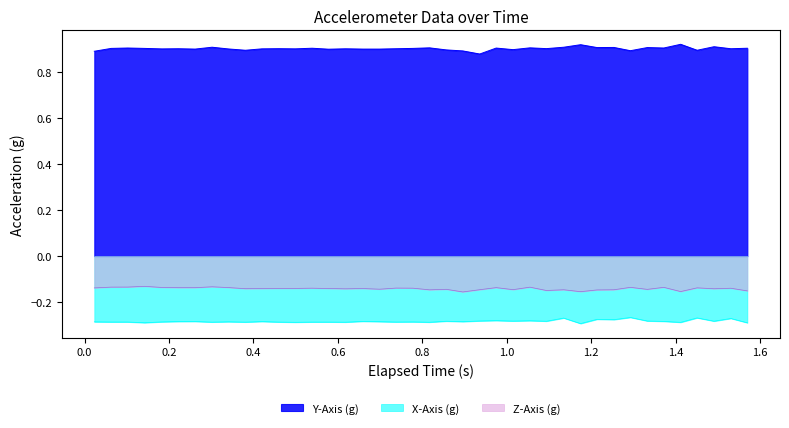

True or false: X-Axis (g) and Z-Axis (g) cross at least once.

False